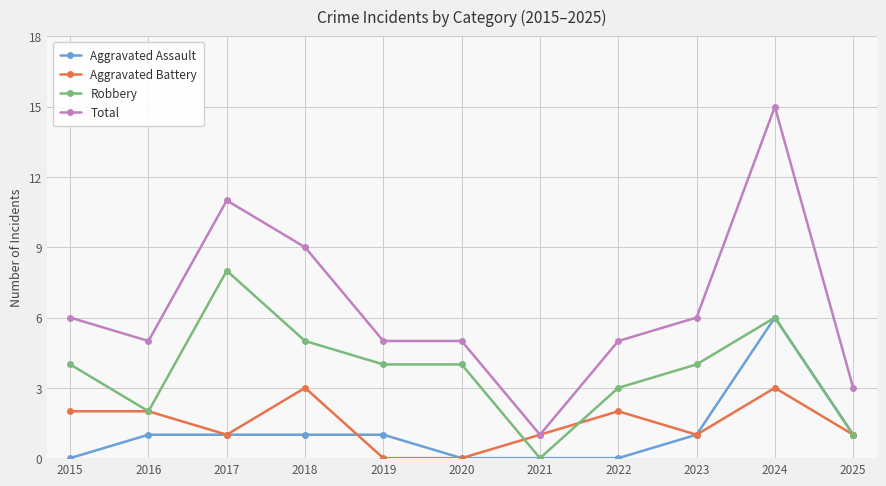

Is this an area chart (filled region under the line)?

No